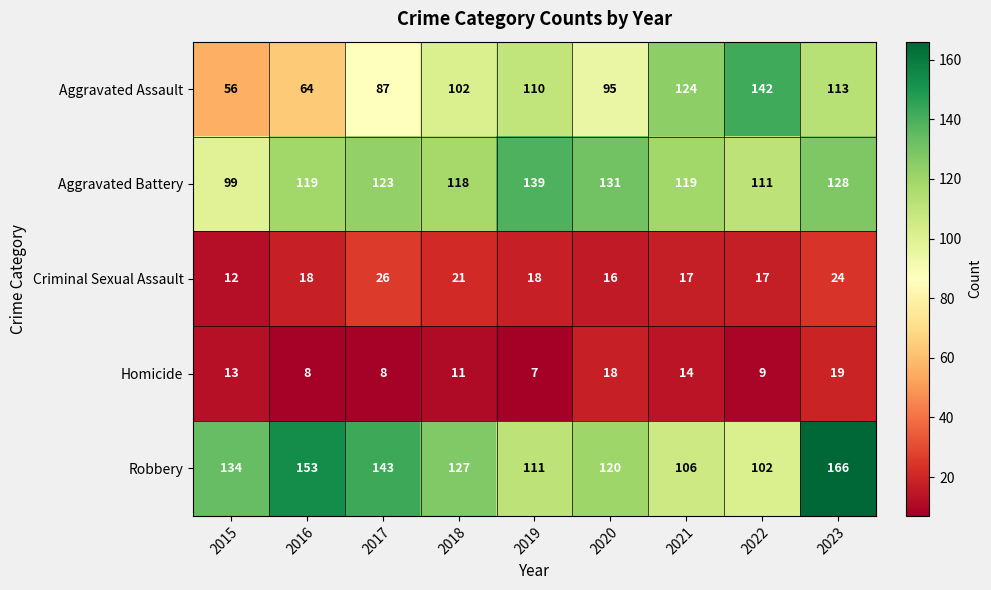

Which series has the largest total across all categories?

Robbery